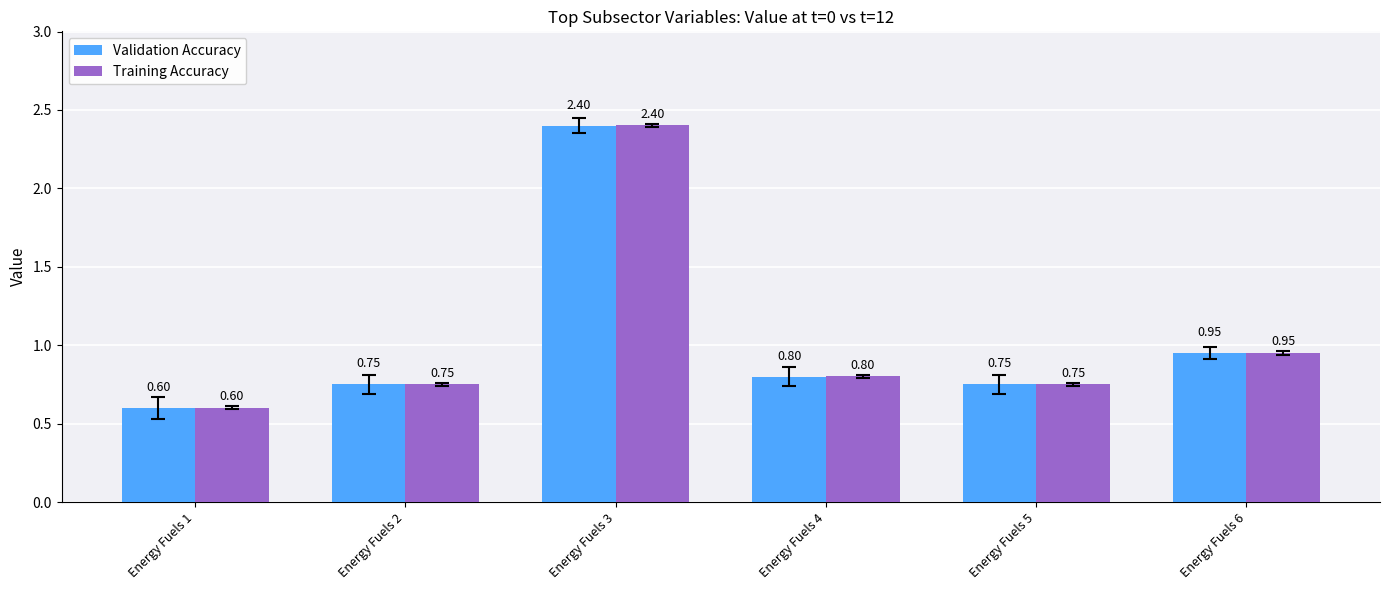

What is the difference between the maximum and minimum values in the Validation Accuracy series?

1.8